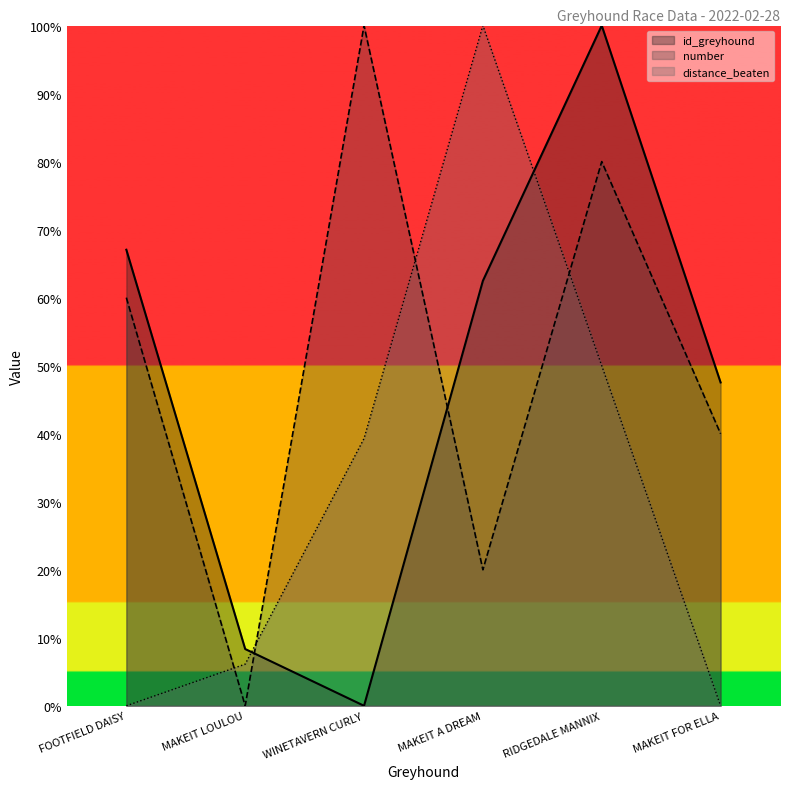

What is the label of the 5th point from the left?

RIDGEDALE MANNIX